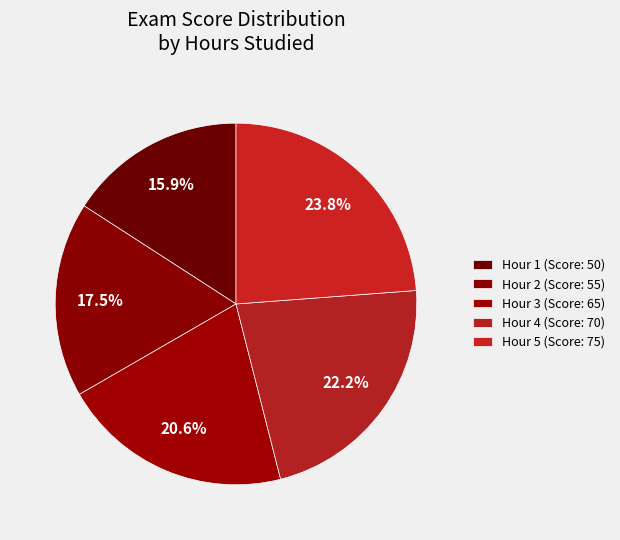

To the nearest percent, what is the average slice percentage?

20%